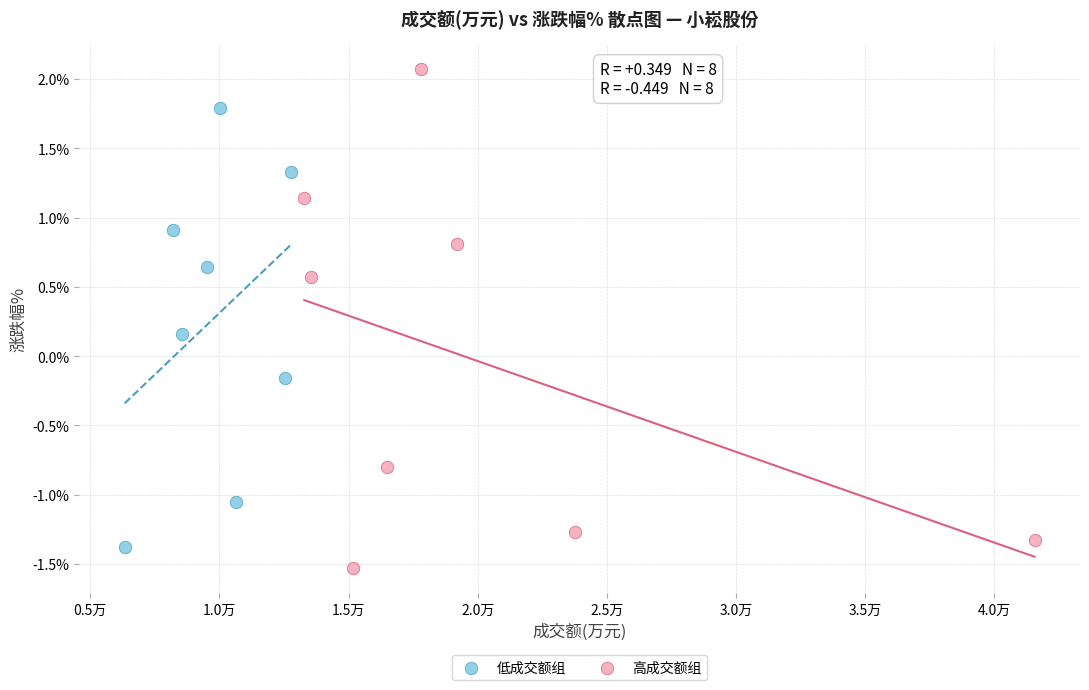

What are all the series names shown in the legend?

低成交额组, 高成交额组